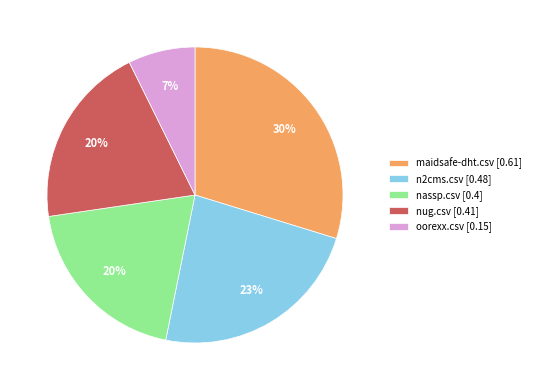

Does nug.csv [0.41] represent more than half of the total?

No